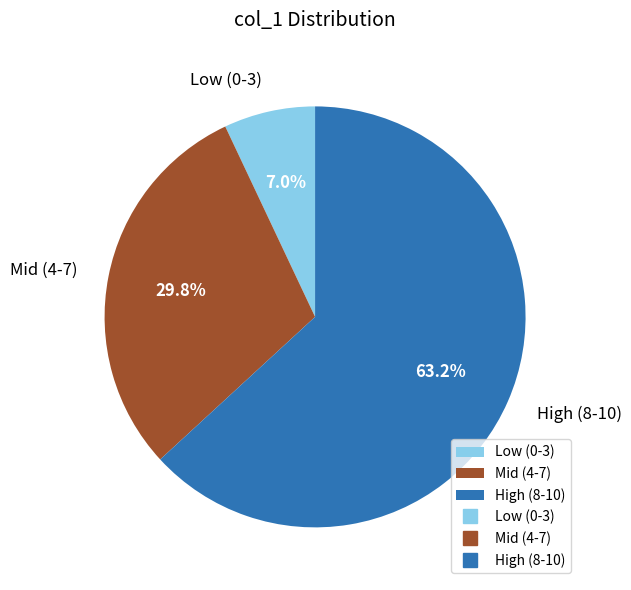

Which category has the smallest portion of the pie?

Low (0-3)